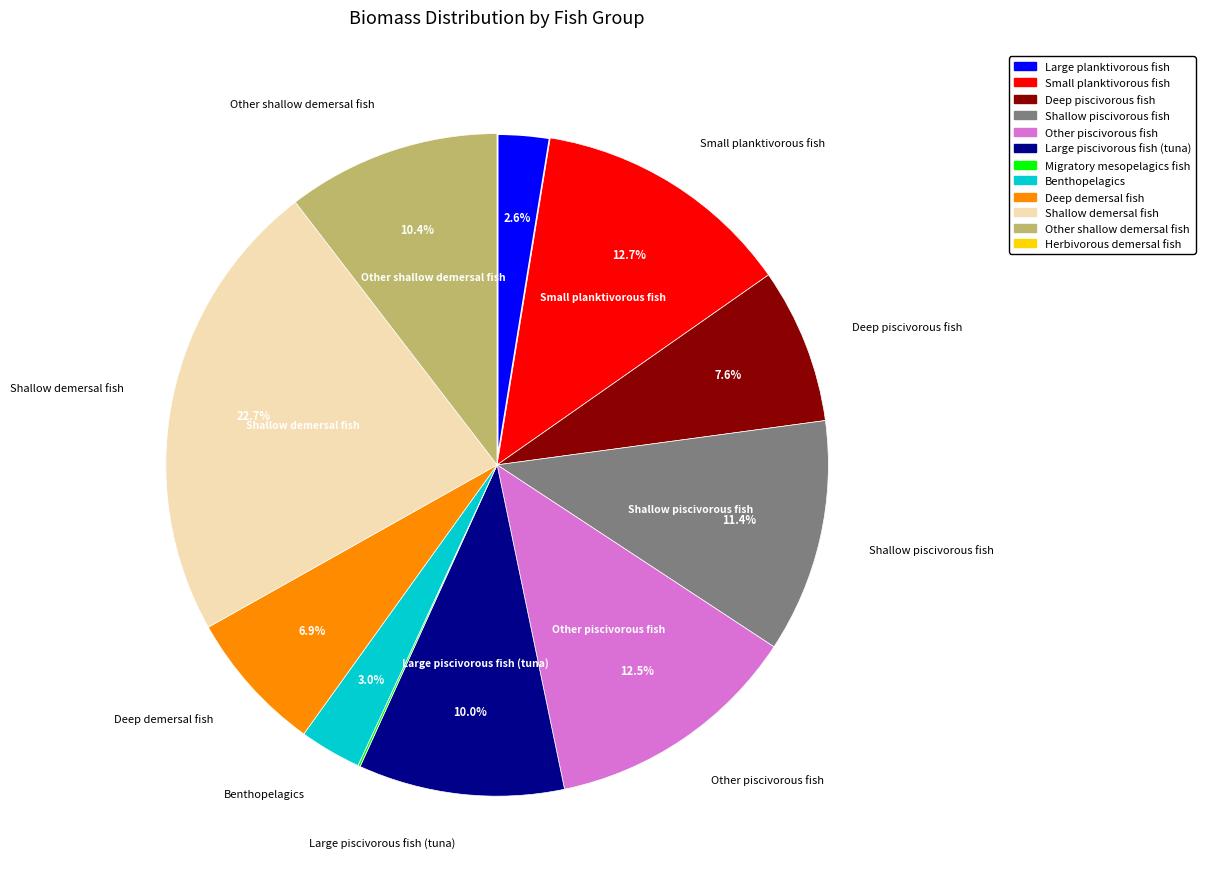

Approximately how many times larger is the value at Large planktivorous fish compared to Deep piscivorous fish?

0.3